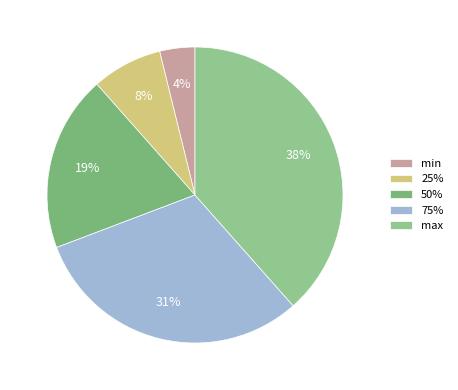

Rank the categories by value from highest to lowest.

max, 75%, 50%, 25%, min